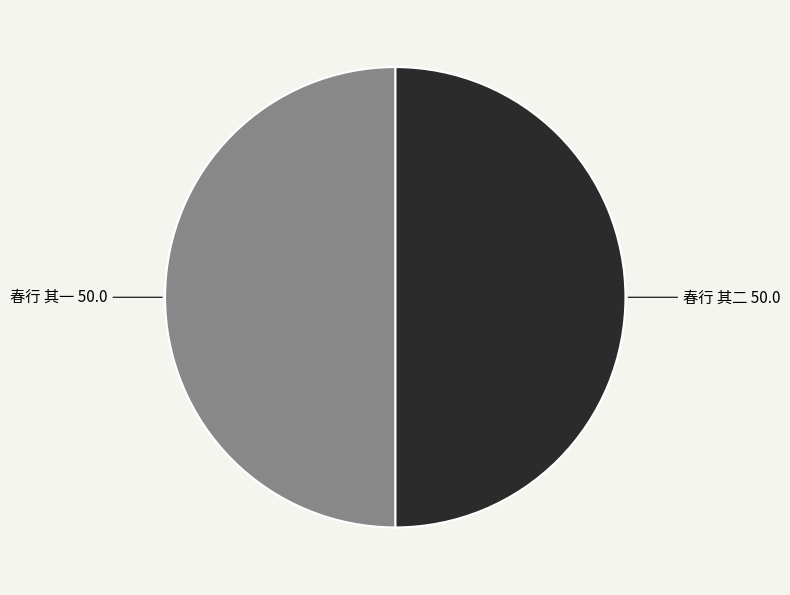

Count the number of slices in the pie.

2